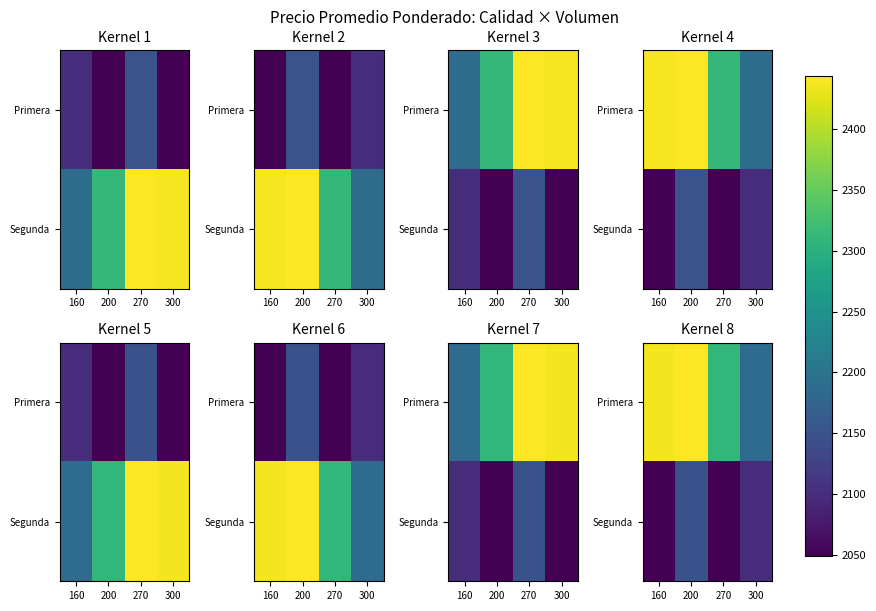

At which label is Segunda closest to 2098?

300